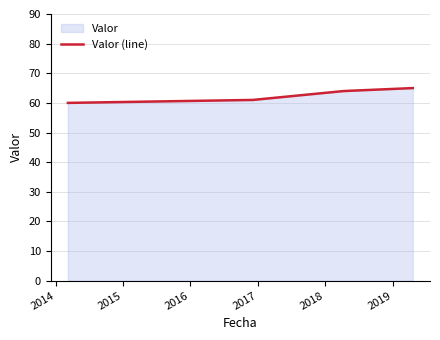

What is the difference between the maximum and minimum values?

5